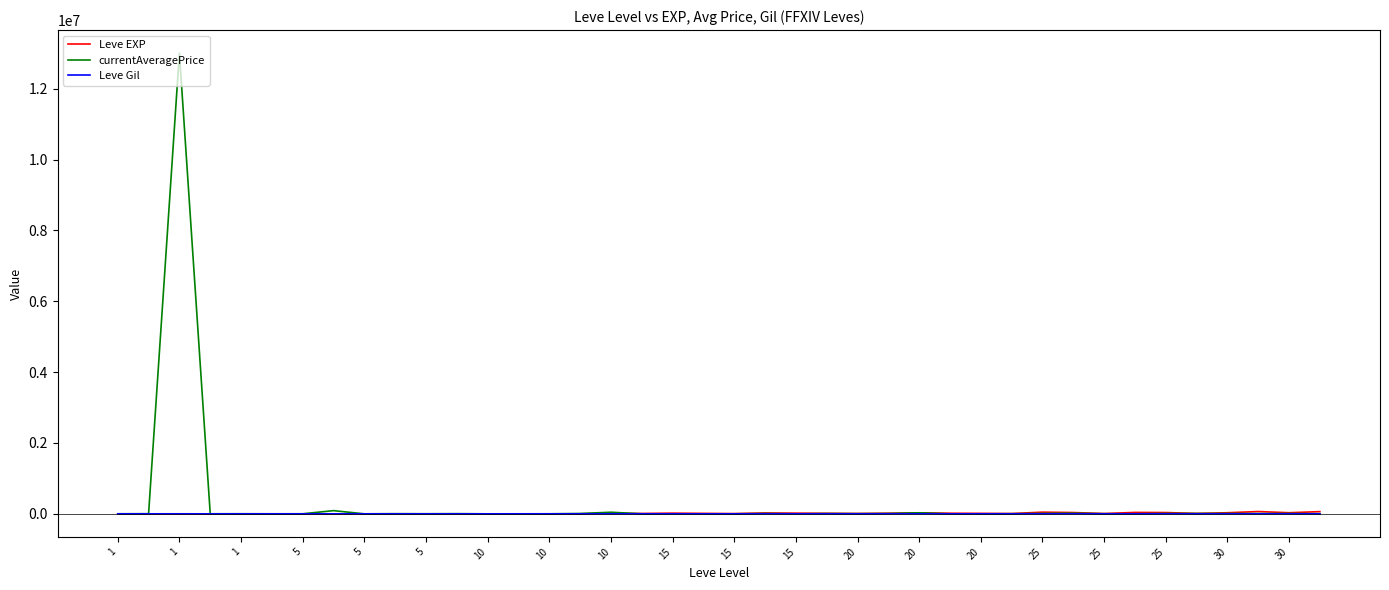

Which series has the largest range (max minus min)?

currentAveragePrice